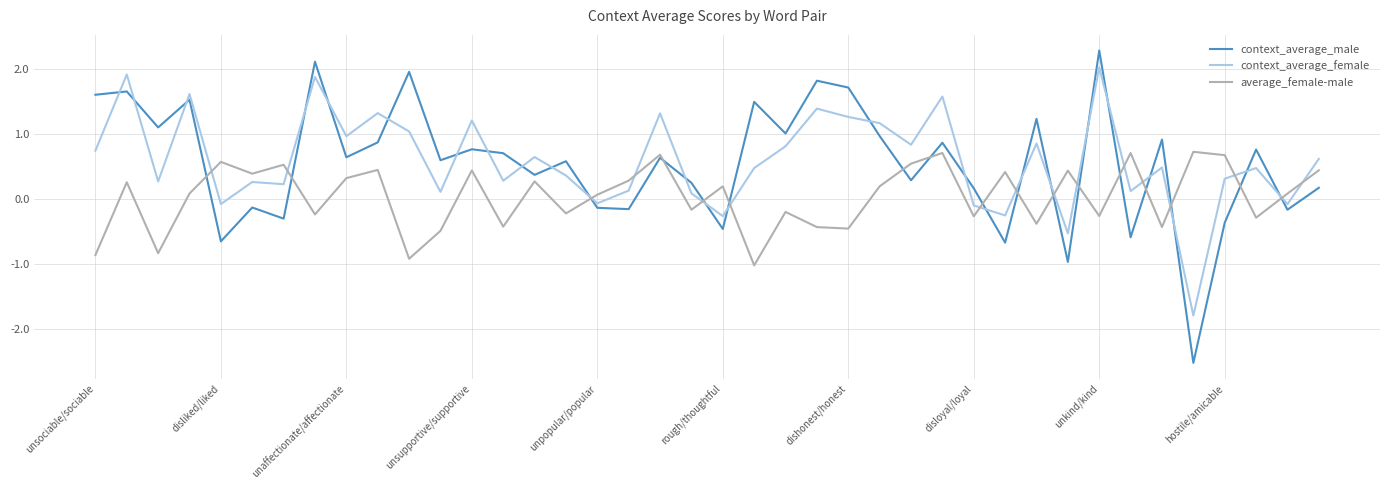

Rank the series by their maximum value, from lowest to highest.

average_female-male, context_average_female, context_average_male